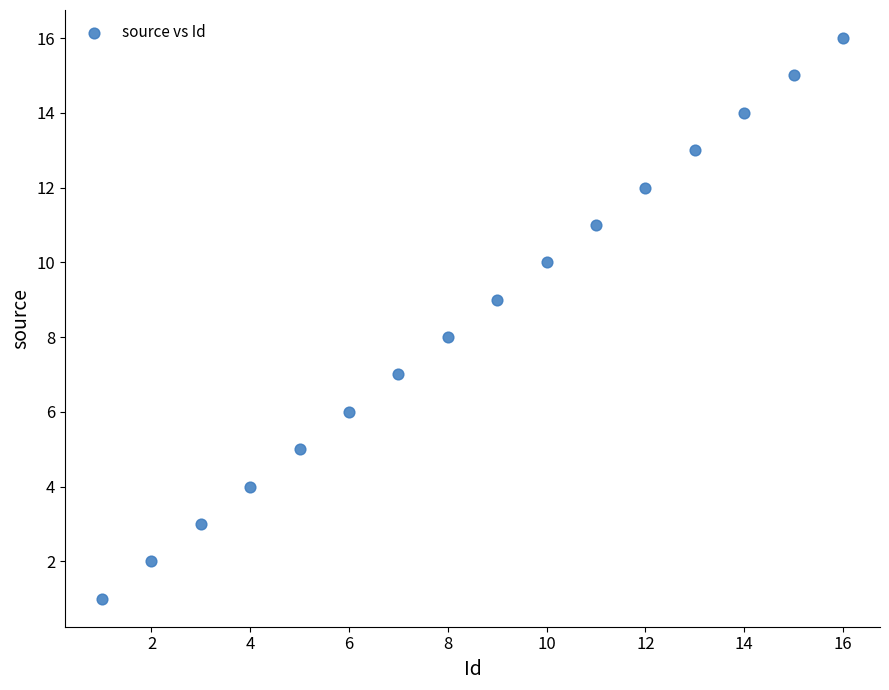

What is the range of Y values (max minus min)?

15